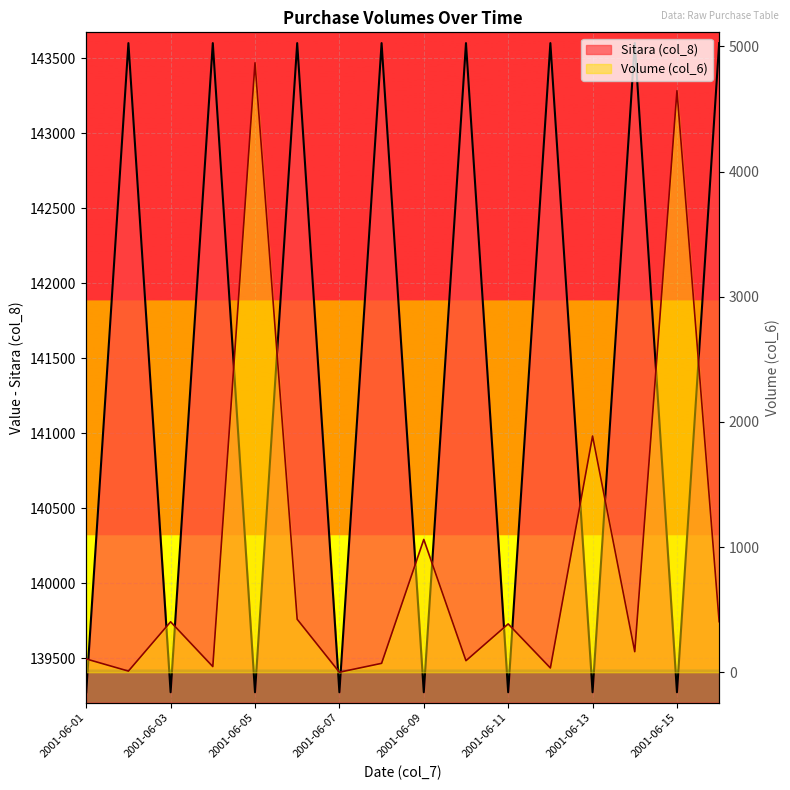

Read the Volume (col_6) value at 2001-06-03, to the nearest 100.

400